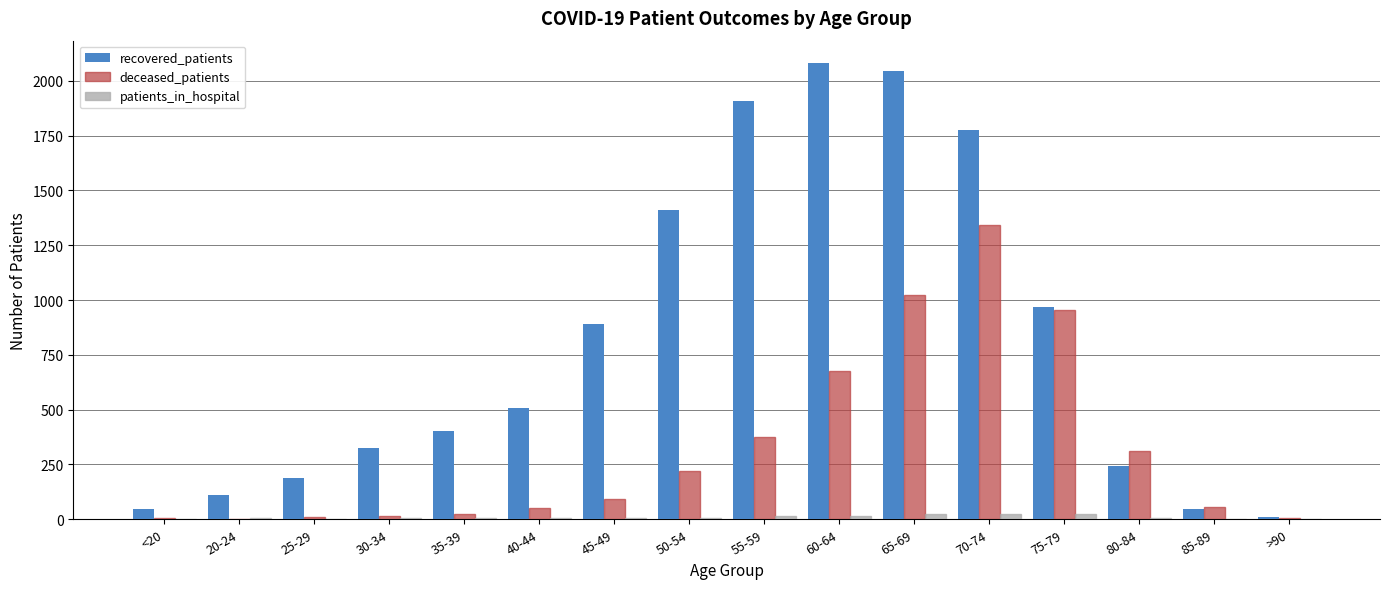

What is the greatest value displayed?

2079